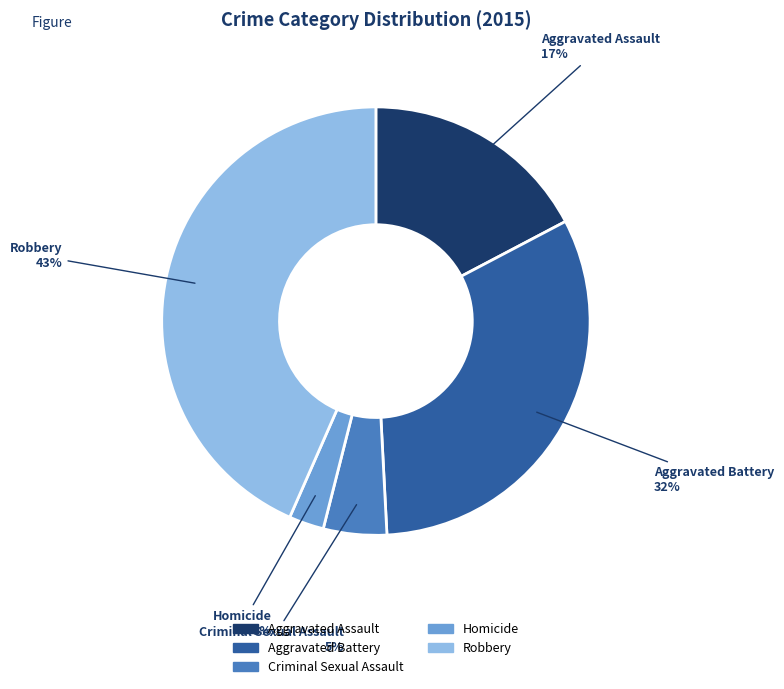

What is the smallest slice in the pie chart?

Homicide